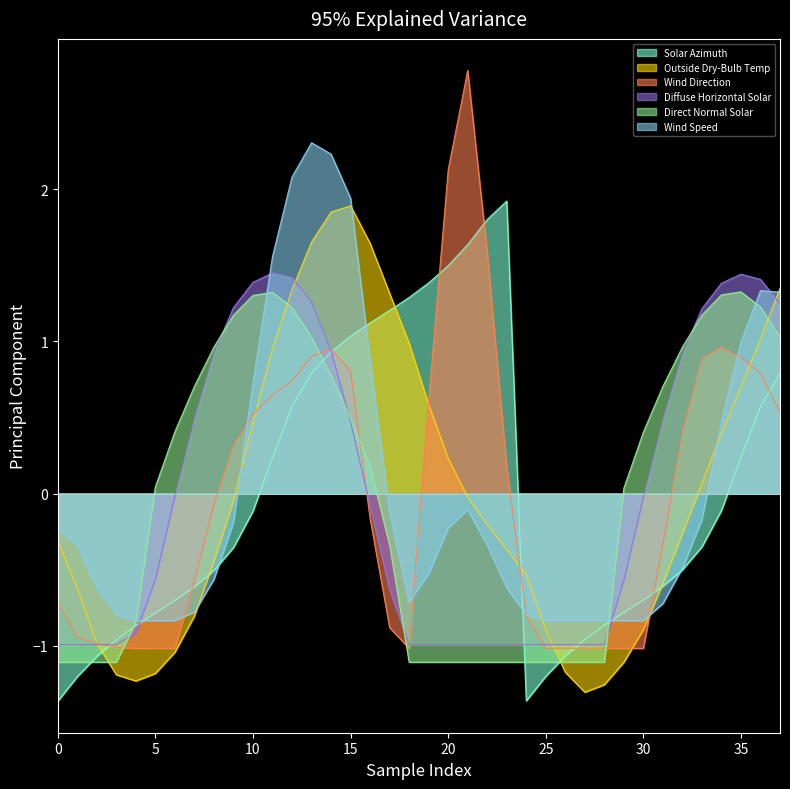

Which series has the widest spread of values?

Wind Direction